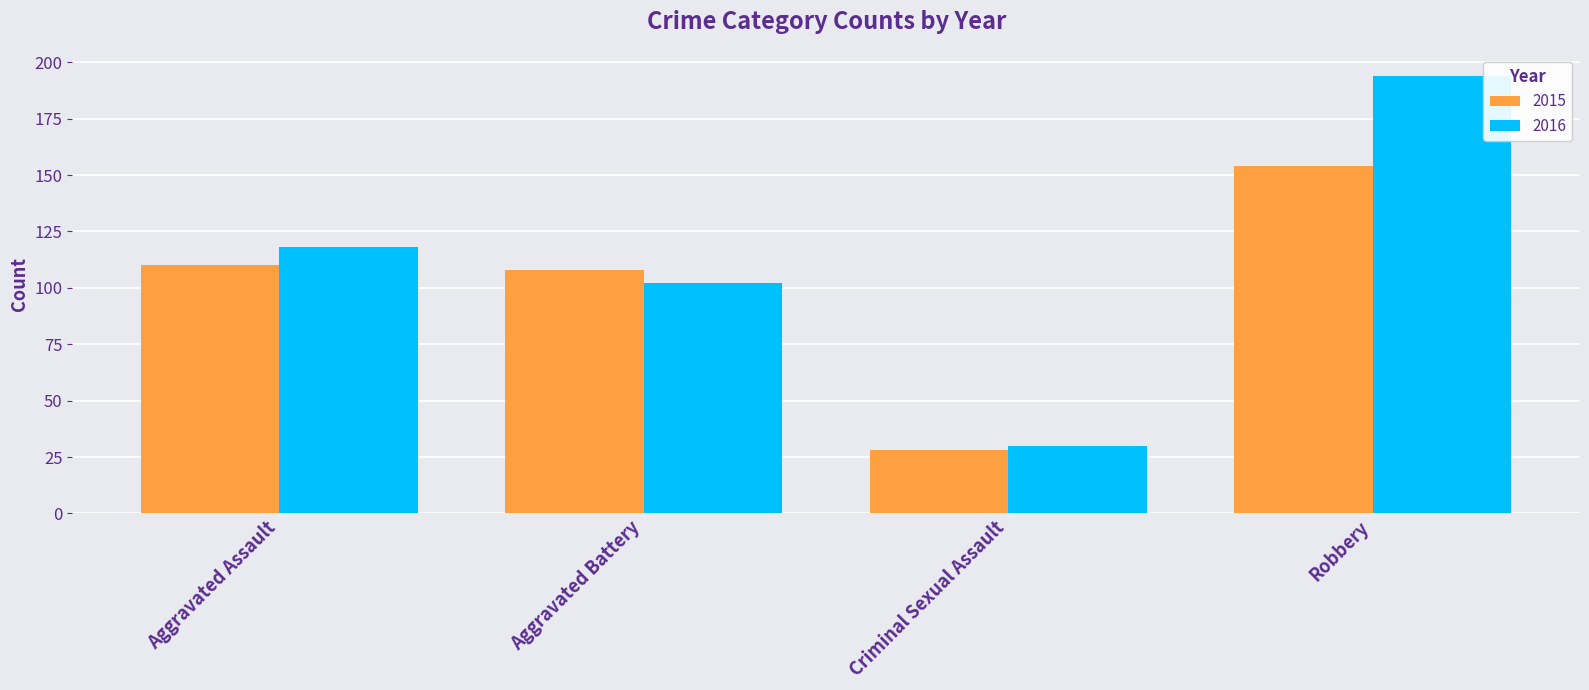

What is the smallest value displayed?

28